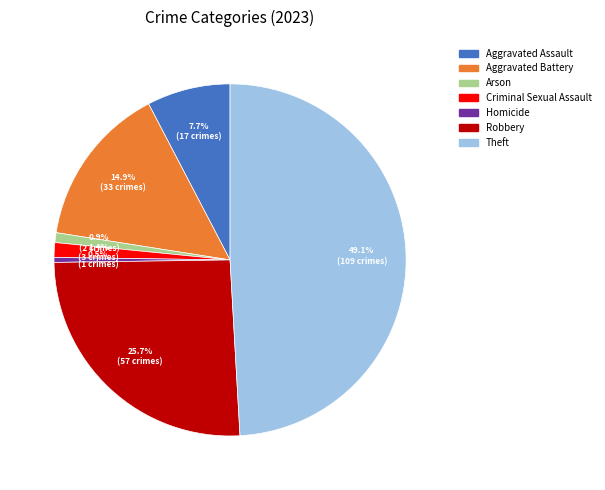

Is the sum of Aggravated Assault and Aggravated Battery greater than half?

No